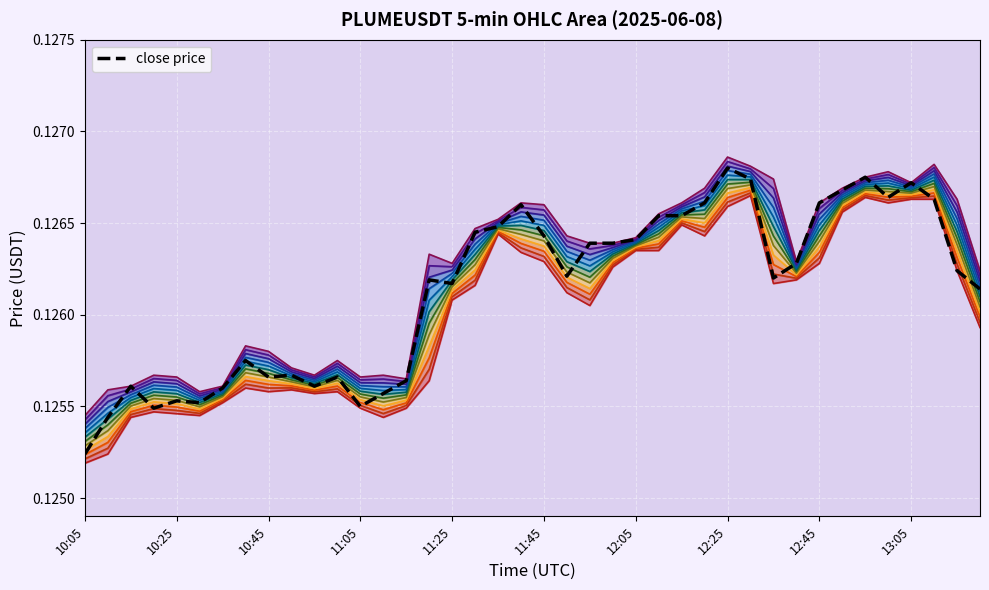

List the series in order of their overall mean, highest first.

high, close, low